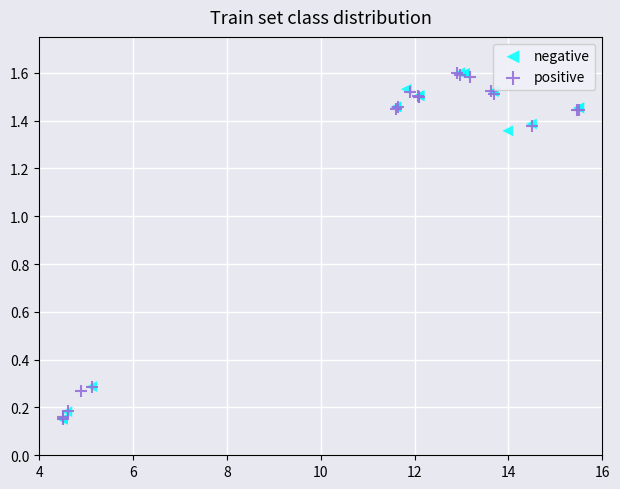

What are all the series names shown in the legend?

negative, positive